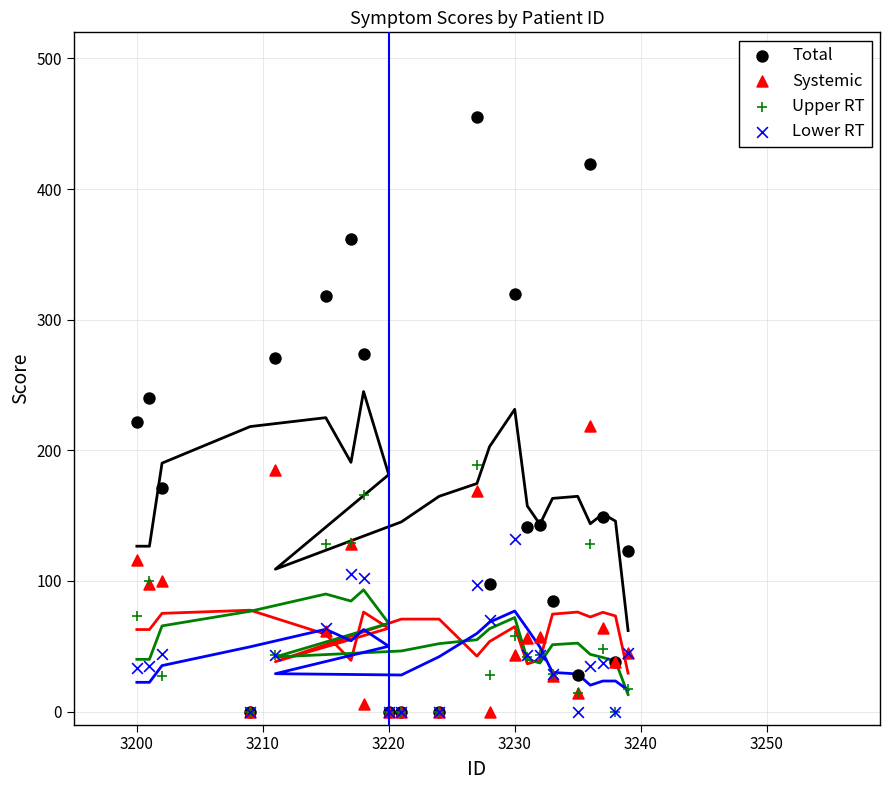

Which series has the widest spread of Y values?

Total